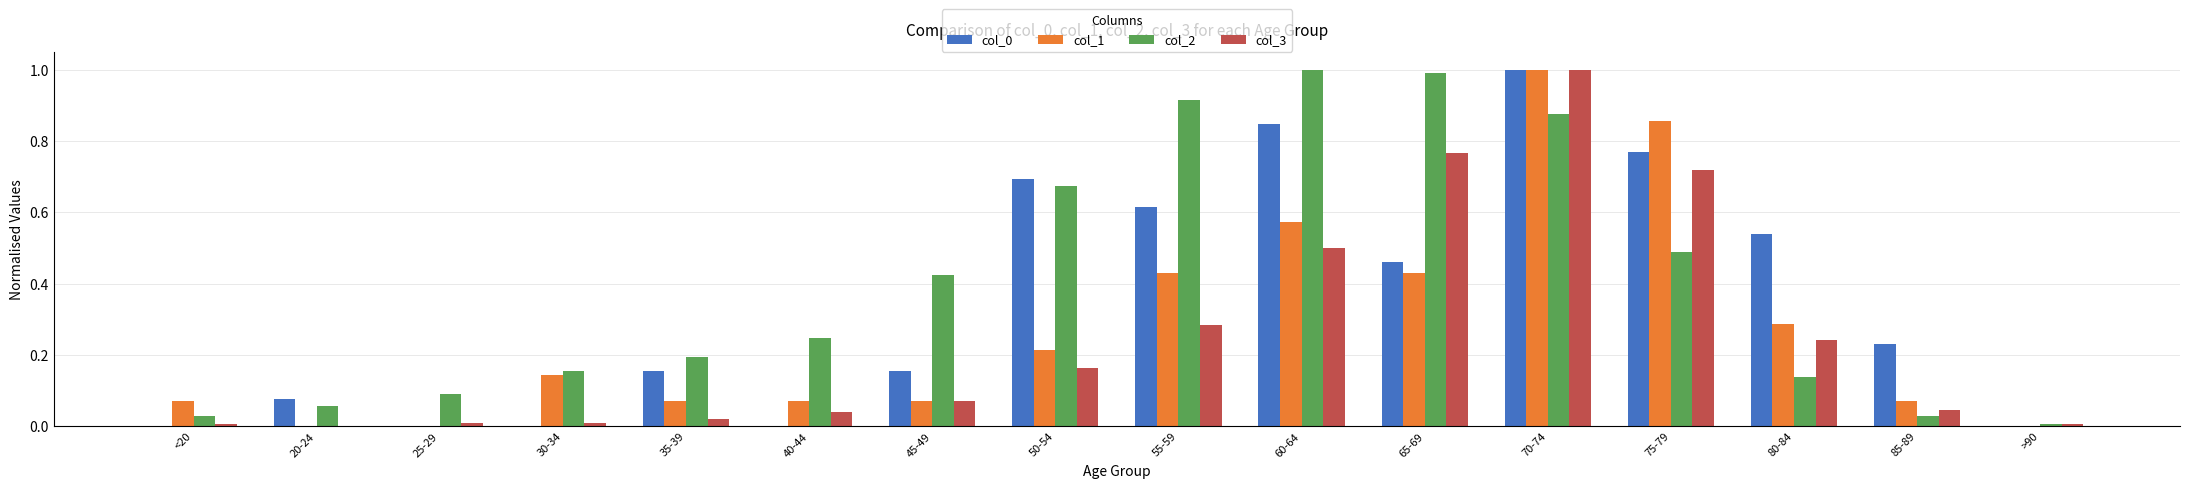

Is the value of col_3 at 70-74 greater than the value of col_0 at 25-29?

Yes